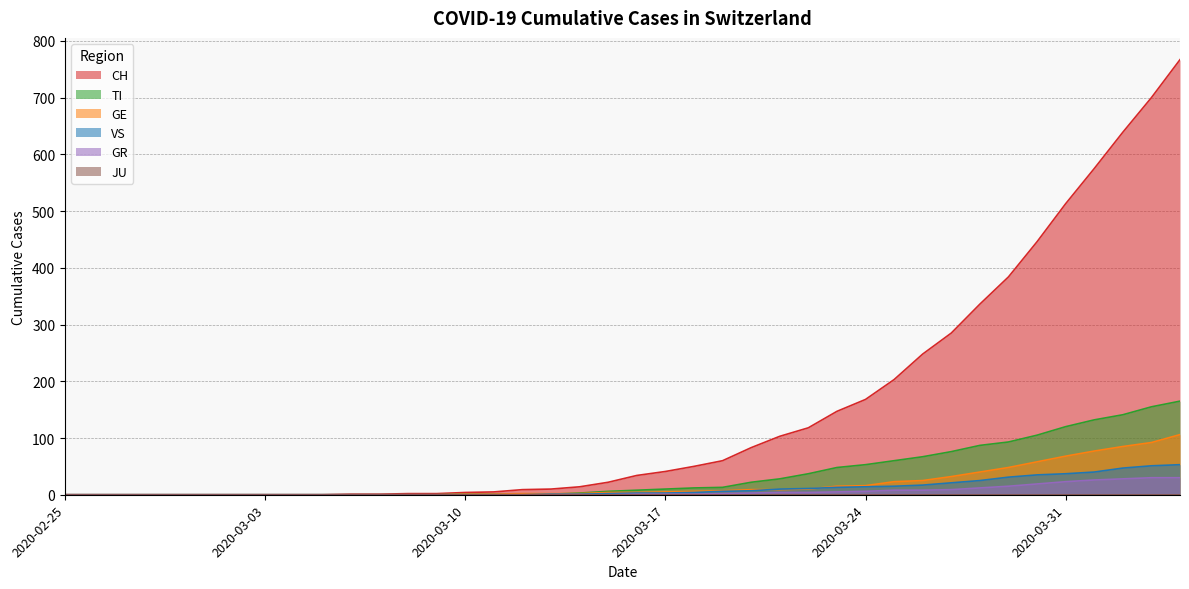

Between 2020-02-25 and 2020-03-17, which is larger?

2020-03-17